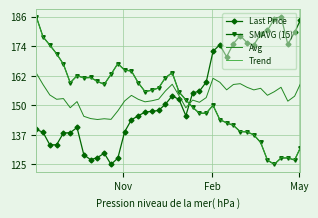

How many times do SMAVG (15) and Avg cross each other?

1